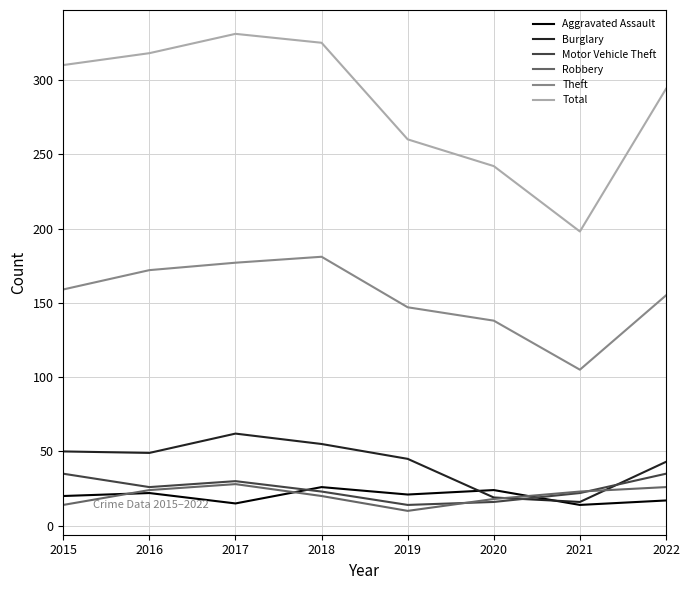

What is the average value of the Burglary series?

42